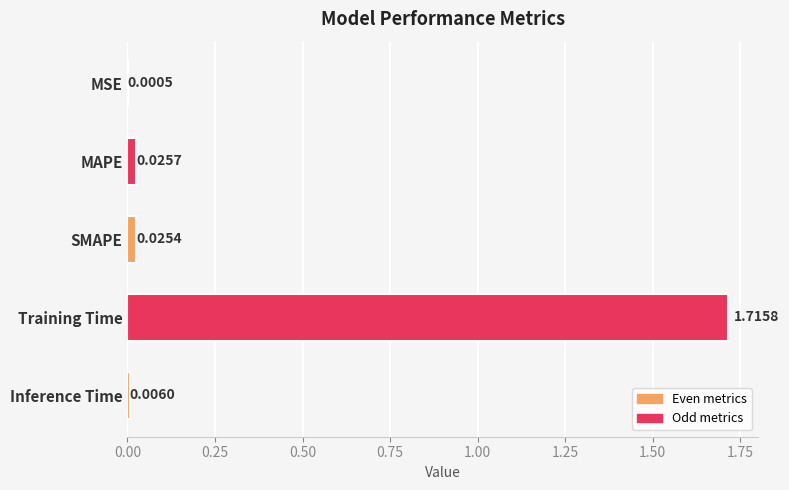

Where is the data nearest to the value 0?

MSE